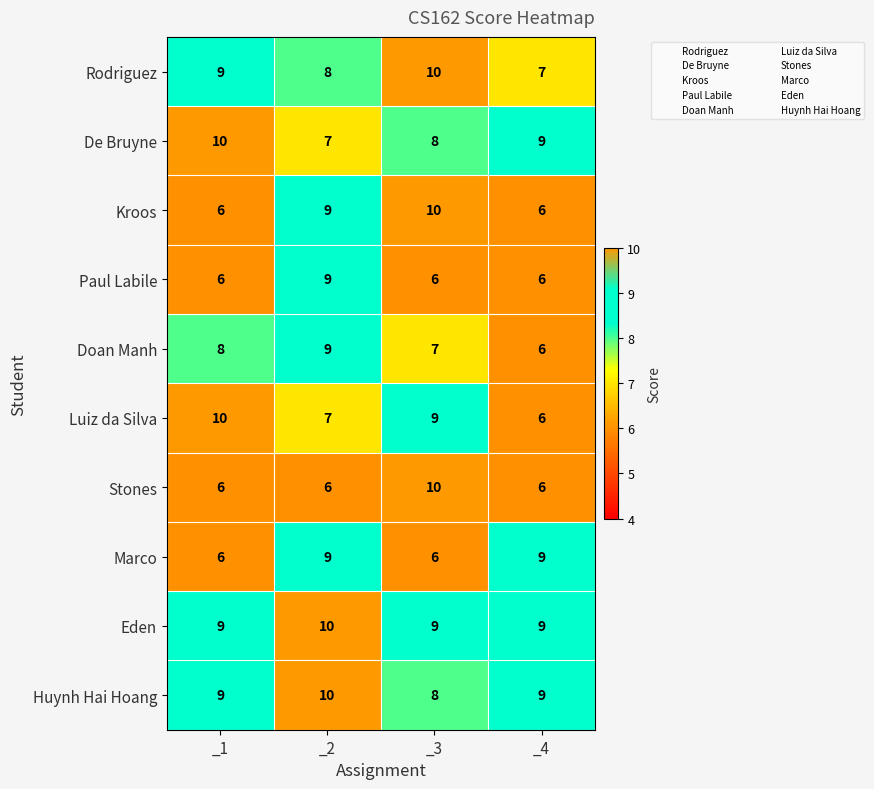

What is the sum of the De Bruyne values at _4 and _3?

17